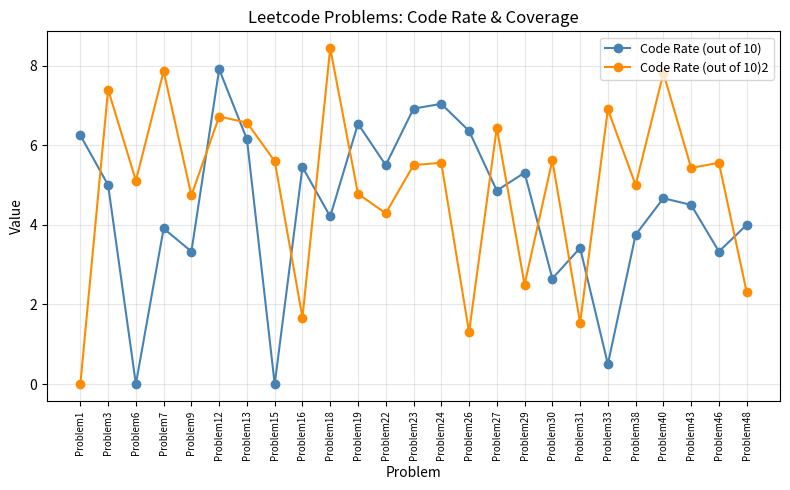

What is the total value across all series at Problem24?

12.6